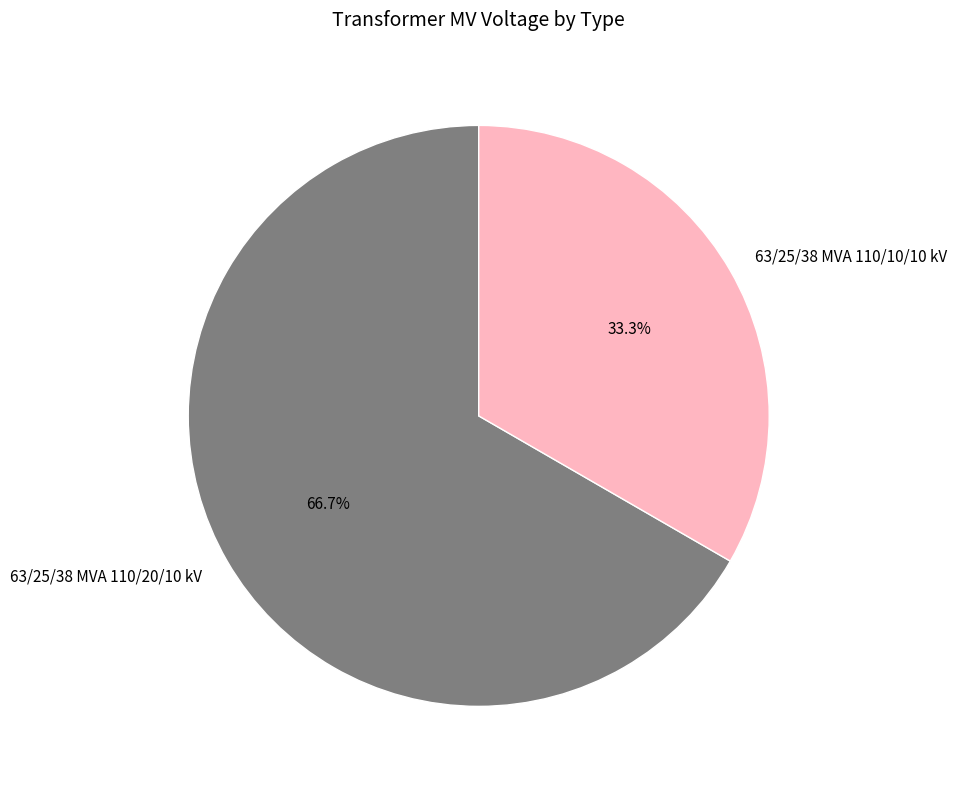

How many segments does this pie chart have?

2